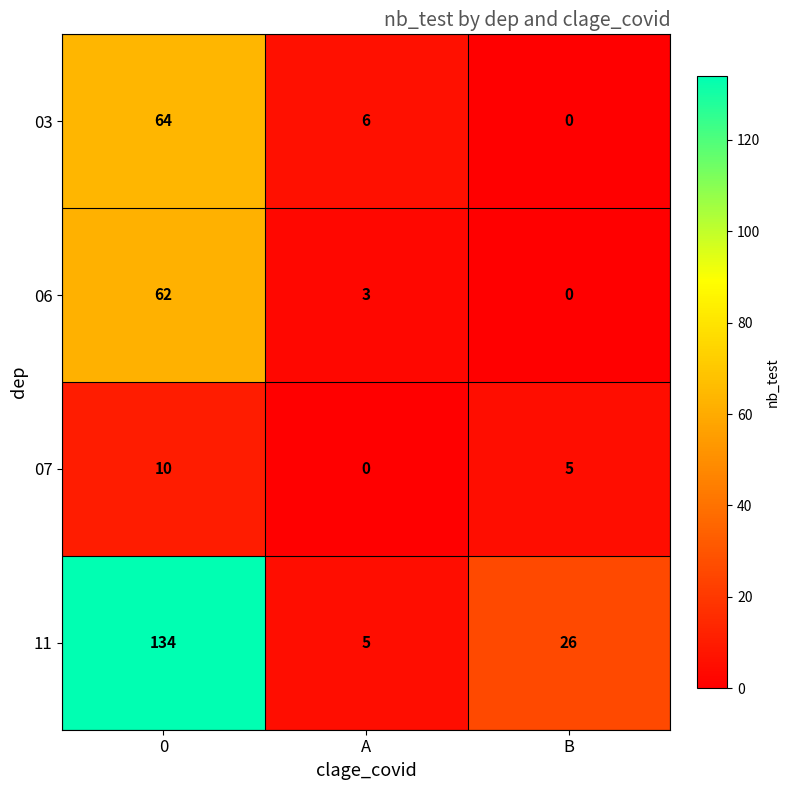

True or false: 03 has a value of 6 at A.

True